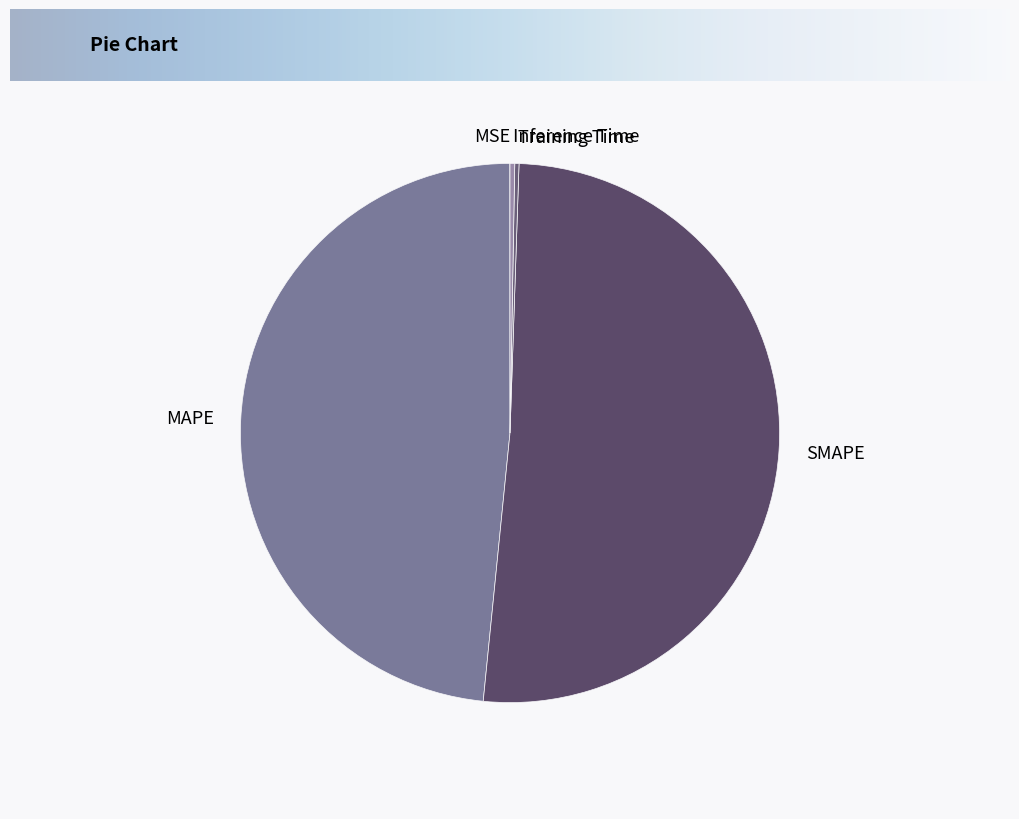

Which slice represents more than half of the pie?

SMAPE